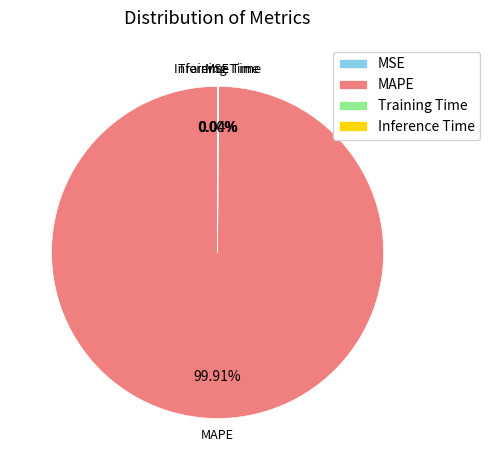

To the nearest percent, what is the average slice percentage?

25%